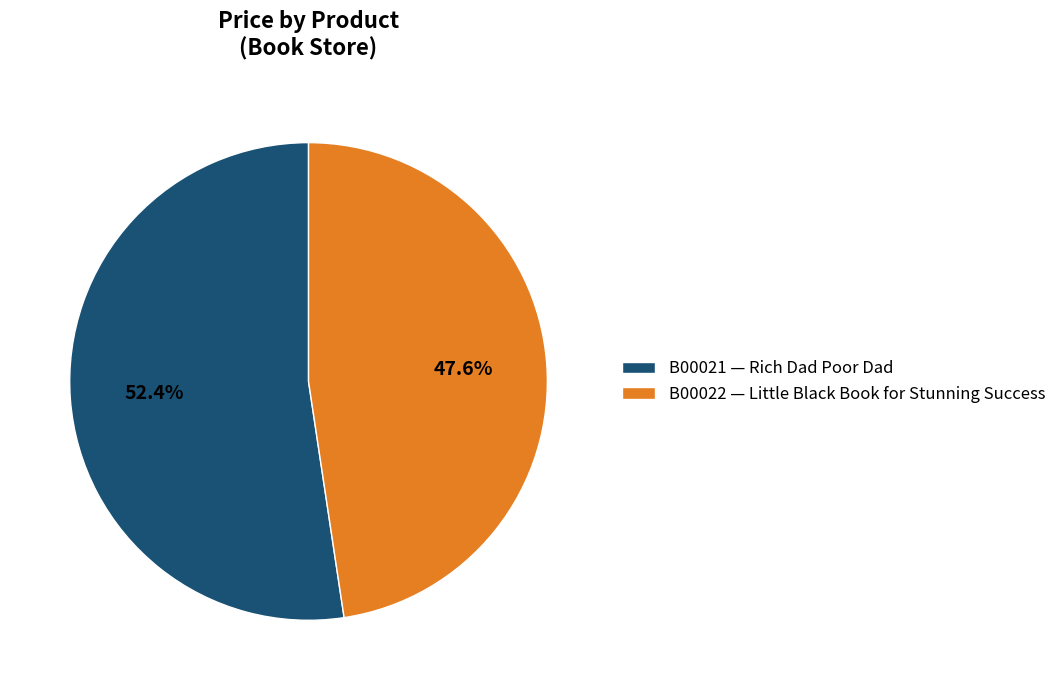

Count the number of slices in the pie.

2